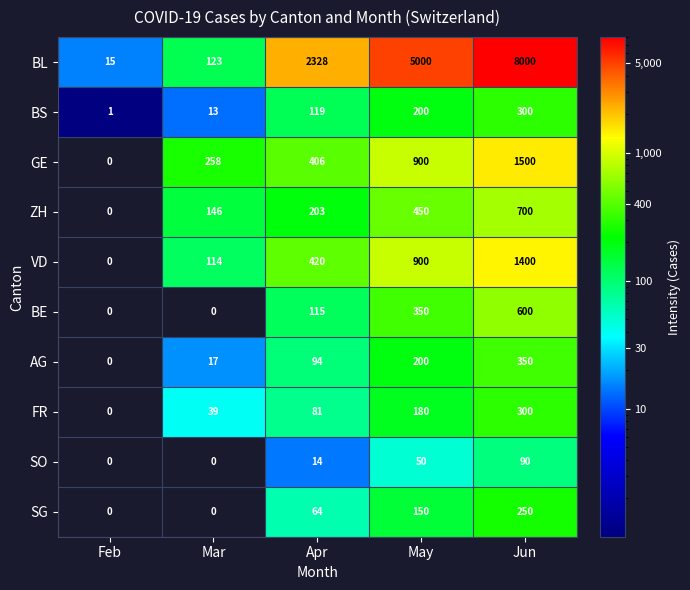

Rank the categories by BL value from highest to lowest.

Jun, May, Apr, Mar, Feb